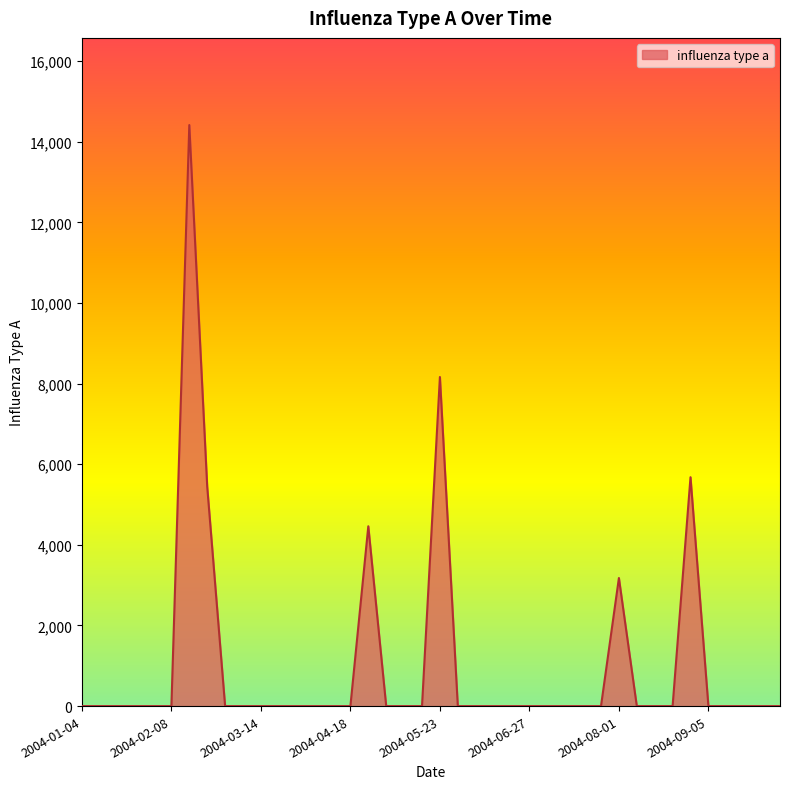

What is the maximum value shown in the chart?

14417.0